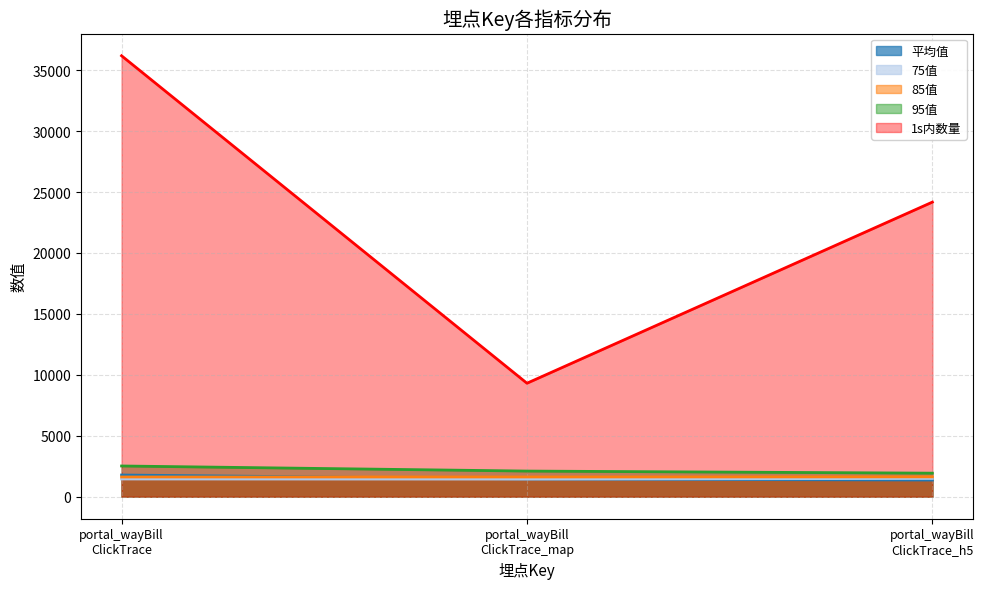

At how many categories does at least one series exceed 16391?

2